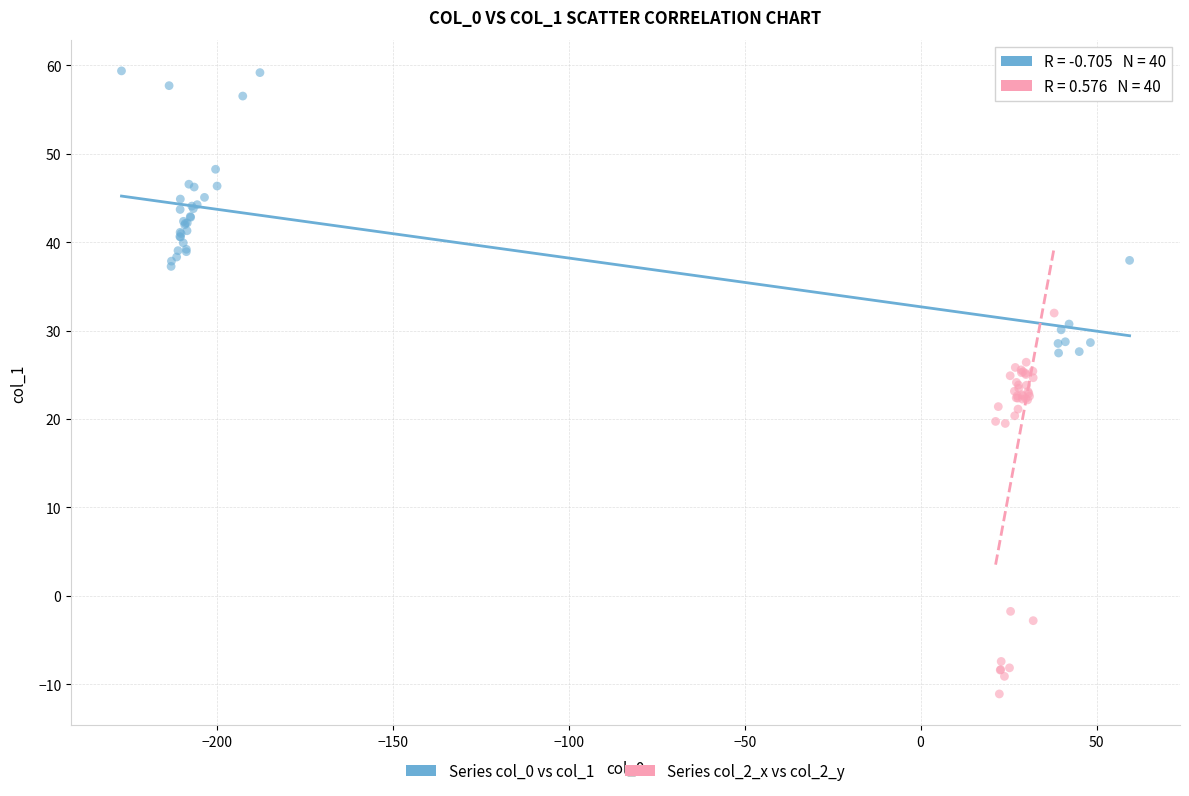

Which series reaches the maximum Y coordinate?

Series col_0 vs col_1